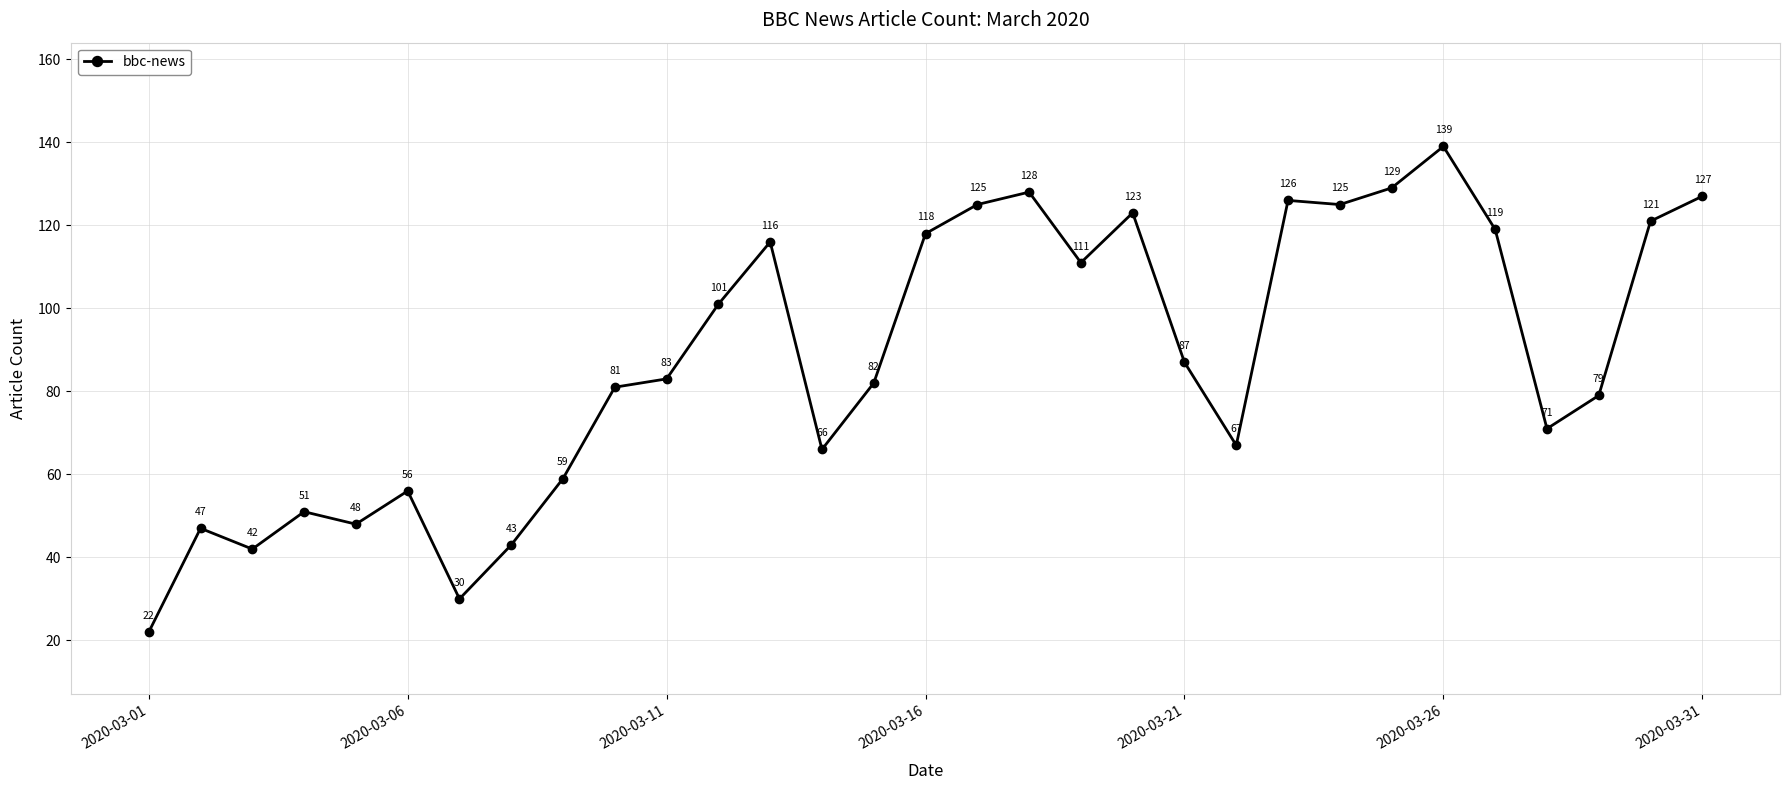

What is the minimum value shown in the chart?

22